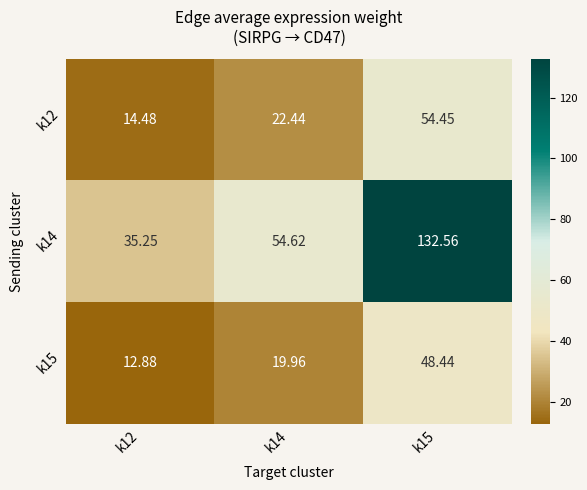

Is the value of k15 at k15 greater than the value of k12 at k14?

Yes